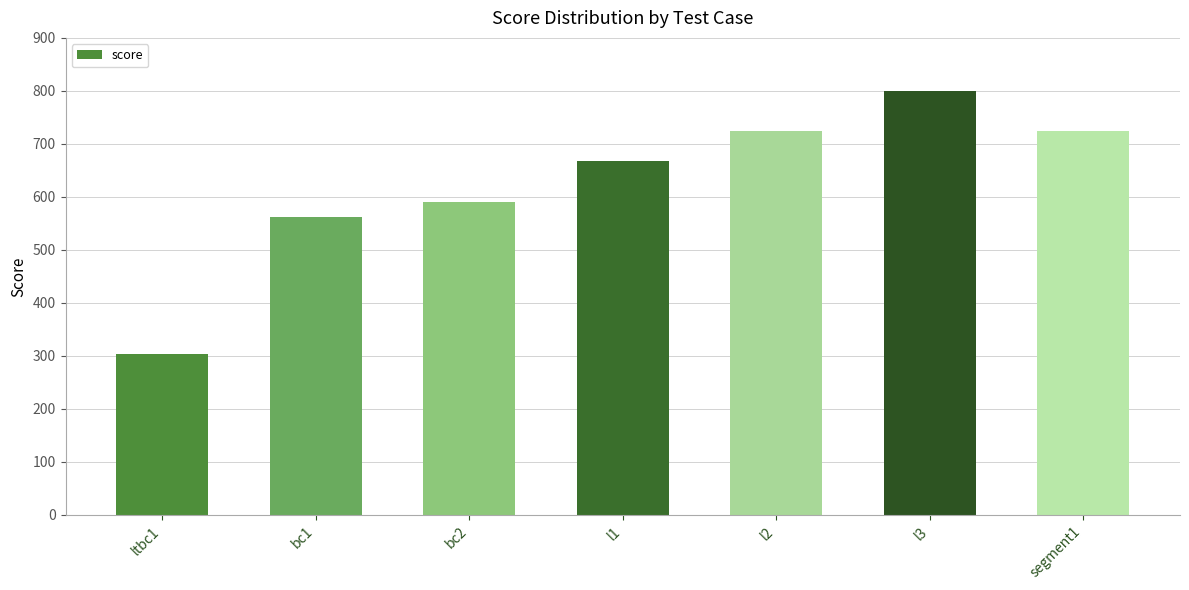

How many series are shown in this chart?

1